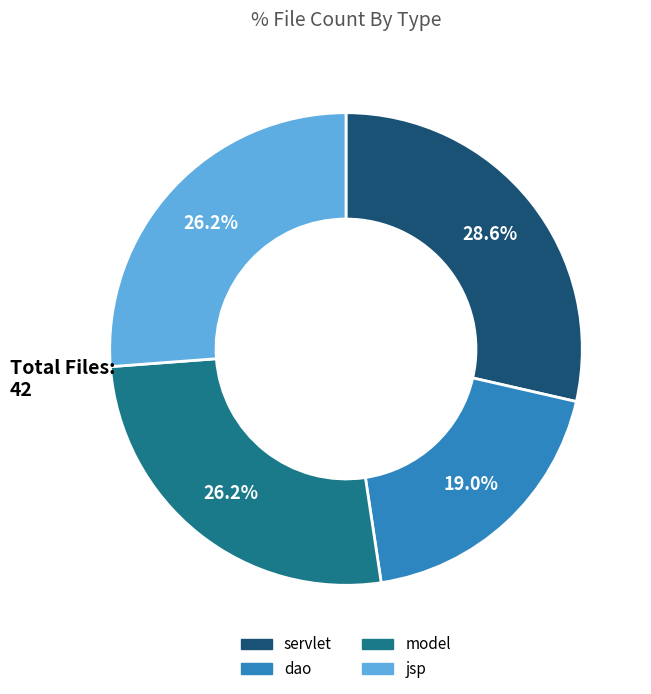

What portion of the pie excludes servlet?

71.4%